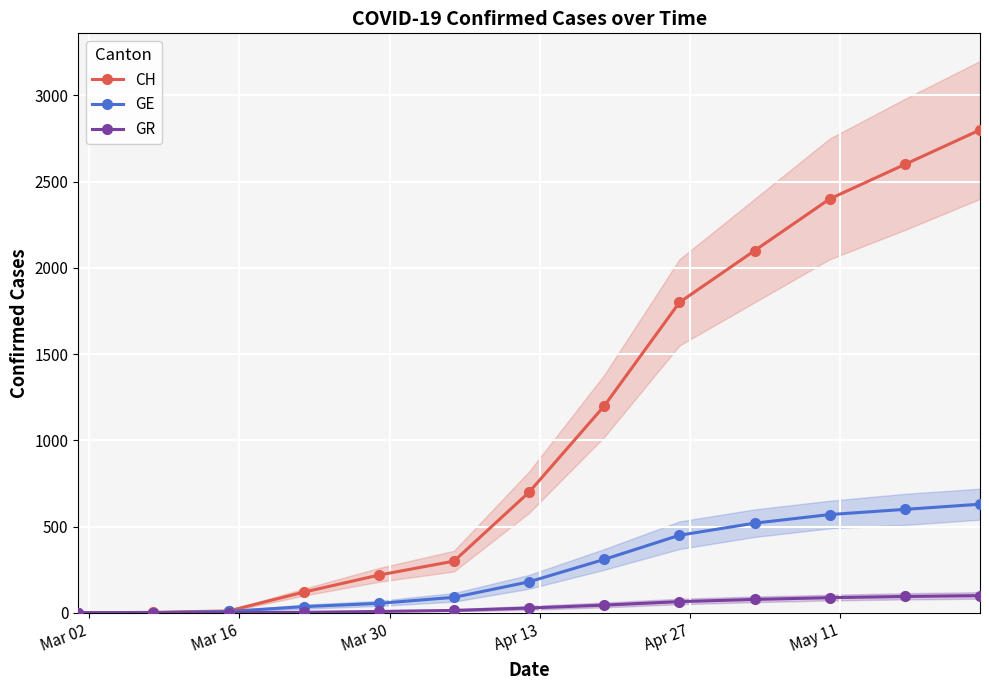

Reading left to right, transcribe all the data shown in this chart.

CH: 0	3	11	120	219	300	700	1200	1800	2100	2400	2600	2800
GE: 0	1	8	36	55	90	180	310	450	520	570	600	630
GR: 0	0	1	3	8	14	28	45	65	78	88	95	100